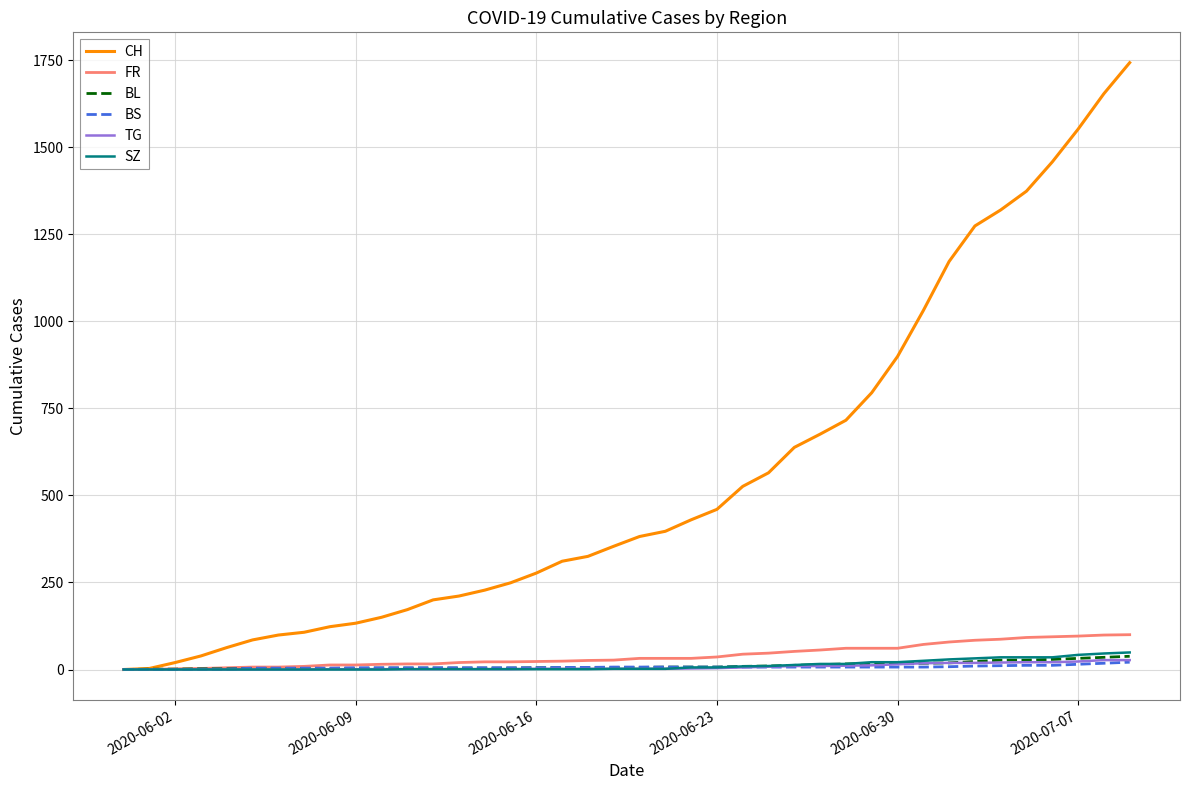

Does the chart display data point markers on the line(s)?

No